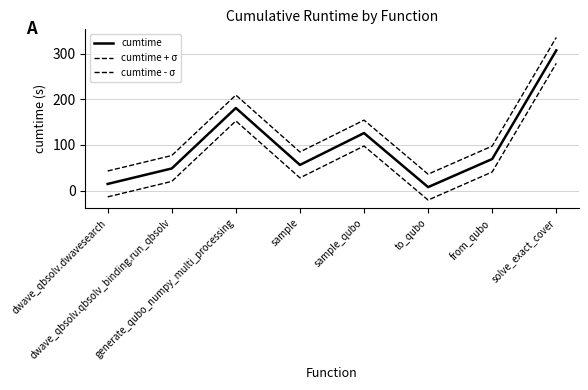

Does the chart display data point markers on the line(s)?

No